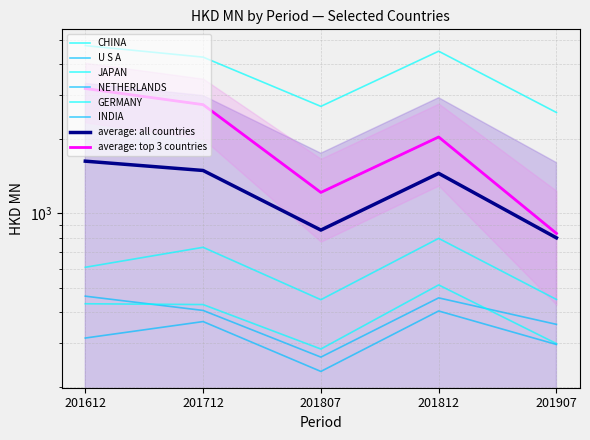

Reading left to right, what are all the values shown in this chart?

CHINA: 201612=4739.8	201712=4260.6	201807=2699.3	201812=4500.4	201907=2550.2
U S A: 201612=3184.5	201712=2742.8	201807=1215.4	201812=2031.9	201907=831.4
JAPAN: 201612=607.3	201712=730.8	201807=449.7	201812=793.9	201907=450.7
NETHERLANDS: 201612=464.6	201712=407.1	201807=264.1	201812=457.3	201907=357.7
GERMANY: 201612=433.1	201712=429.8	201807=284.7	201812=515.6	201907=299.3
INDIA: 201612=315.2	201712=367.1	201807=231.3	201812=405.0	201907=296.9